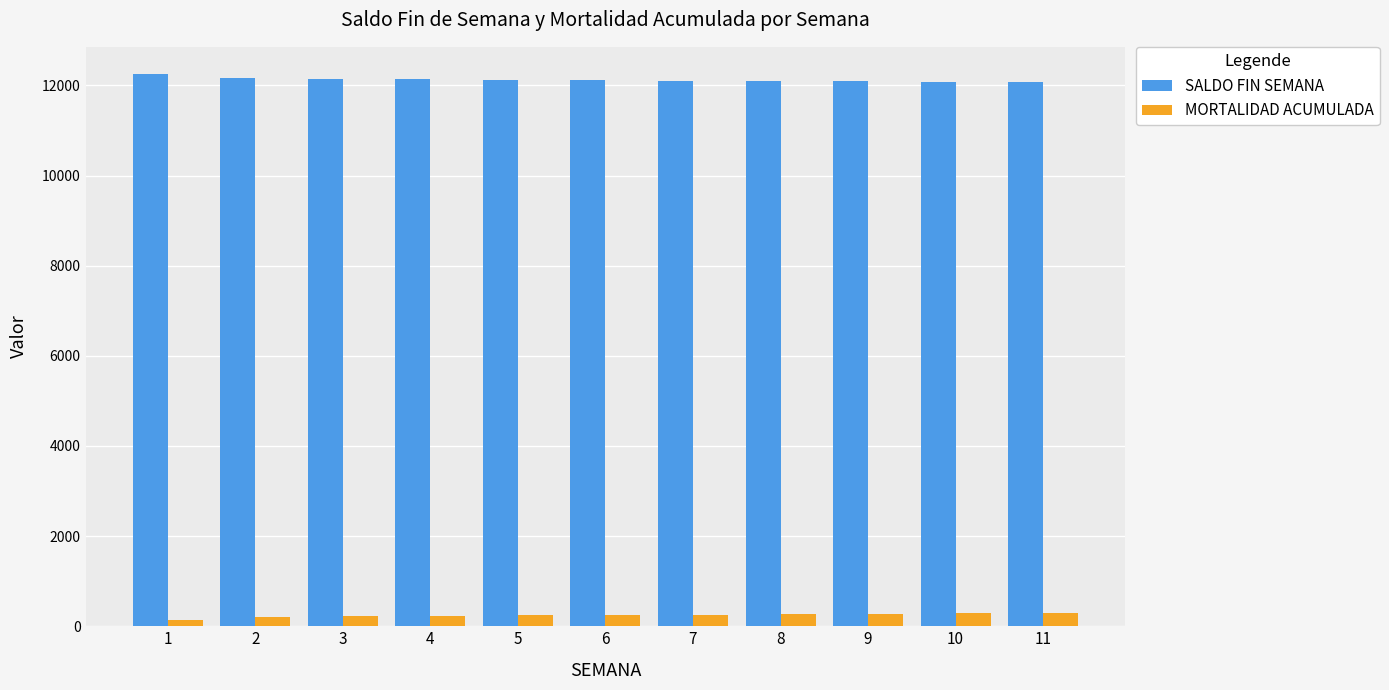

What is the lowest value of the SALDO FIN SEMANA series?

12079